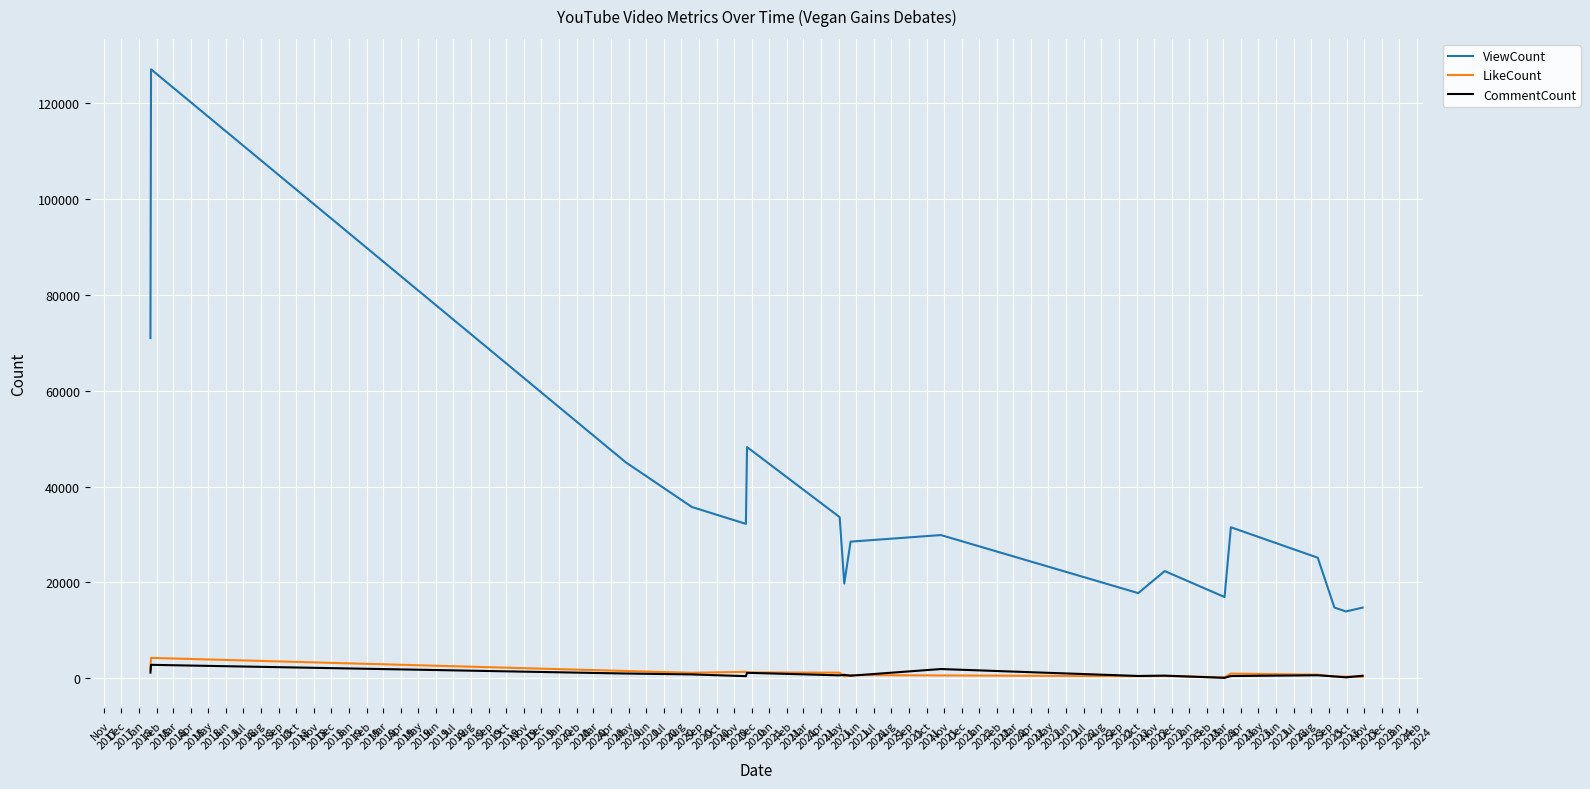

What is the maximum value for ViewCount?

126997